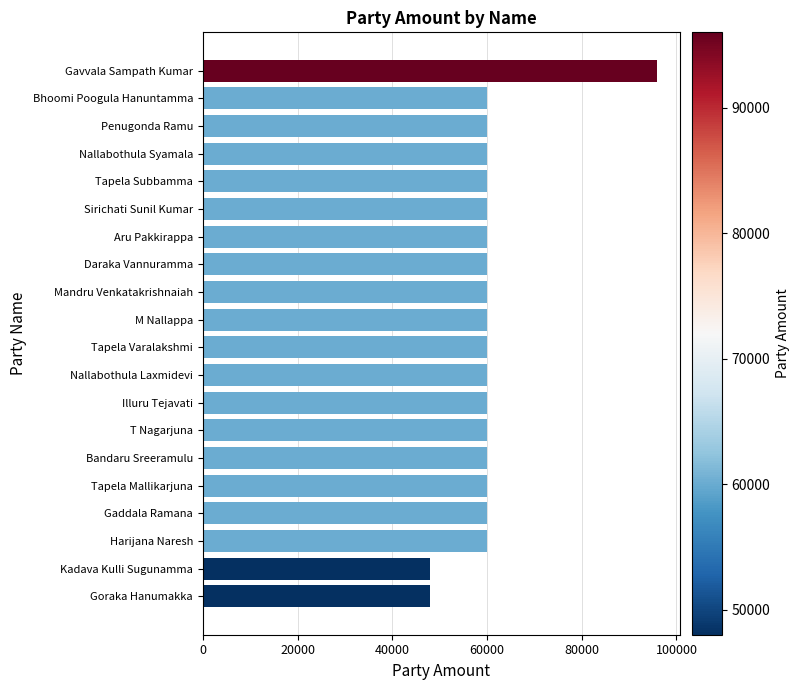

The value at Tapela Subbamma is 26858. True or false?

False